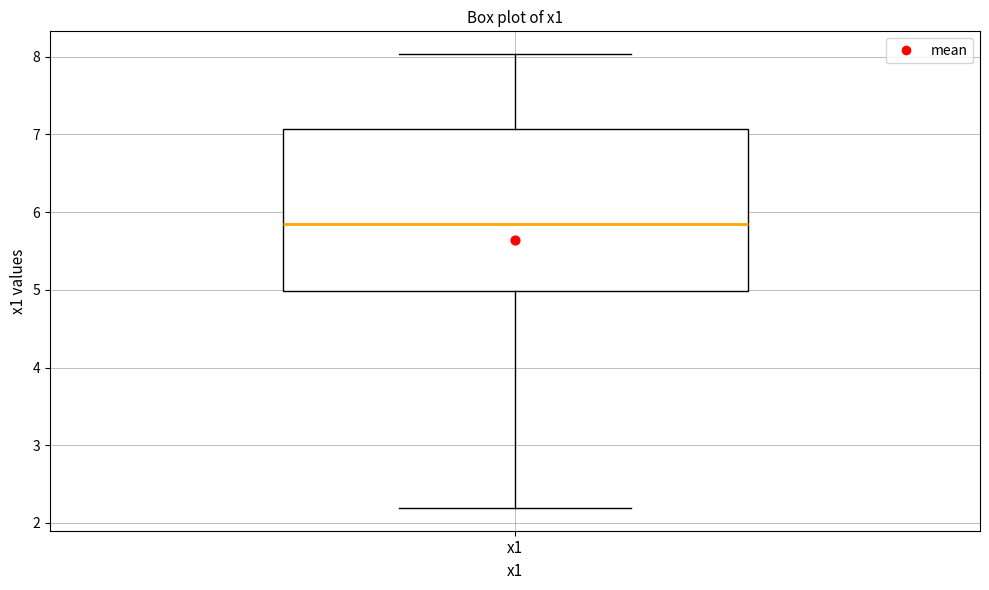

Where does the median line of the box for x1 sit on the y-axis? The values are not printed on the chart, so give them approximately, as read against the axis.

5.9